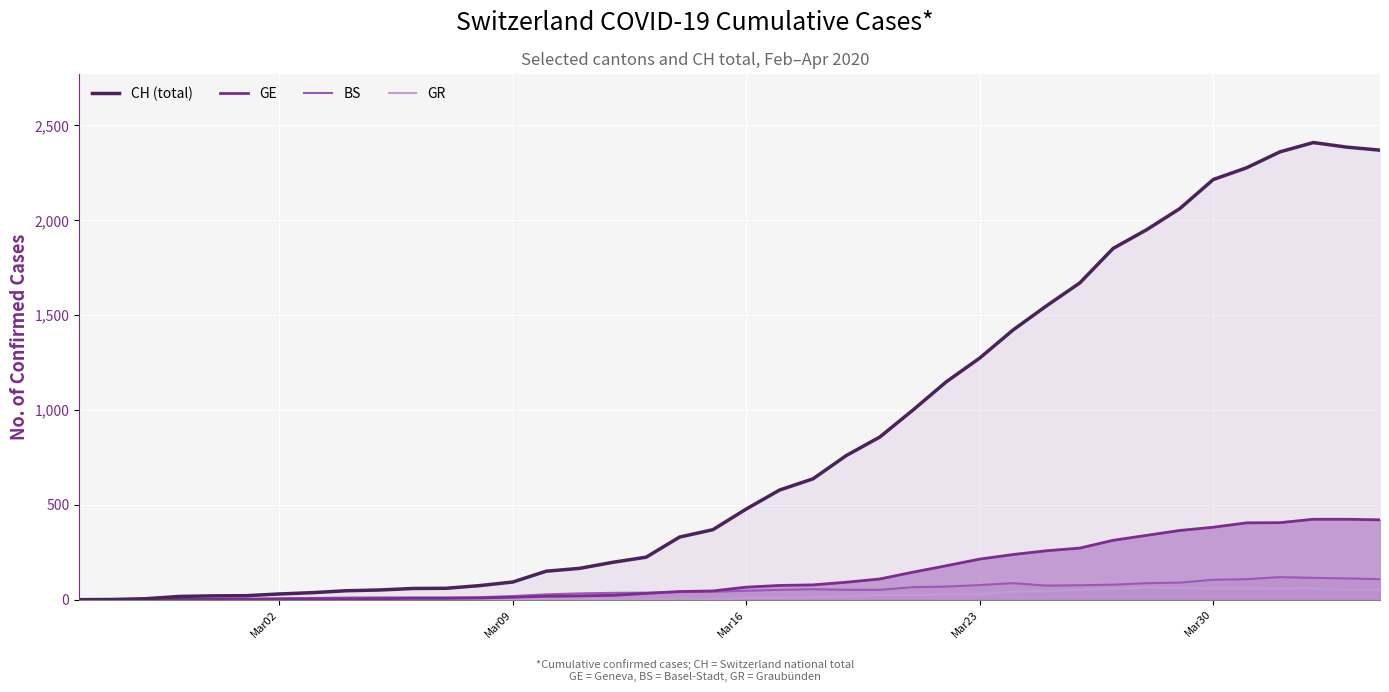

What is the difference between the maximum and minimum values?

2410